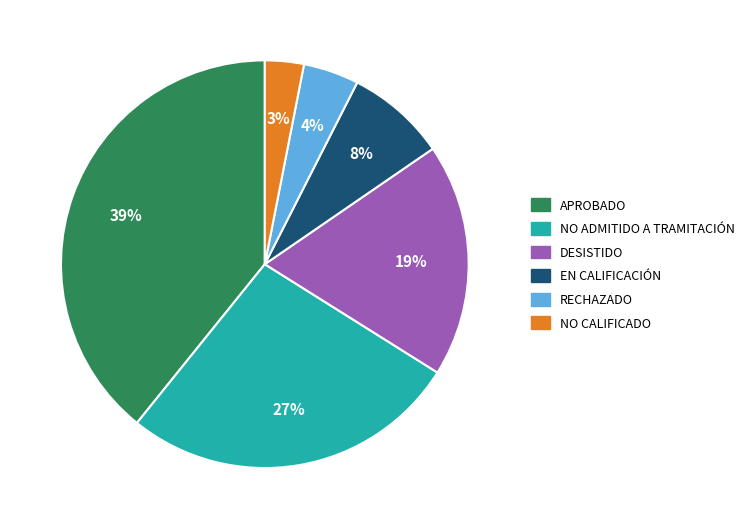

To the nearest percent, what is the average slice percentage?

17%